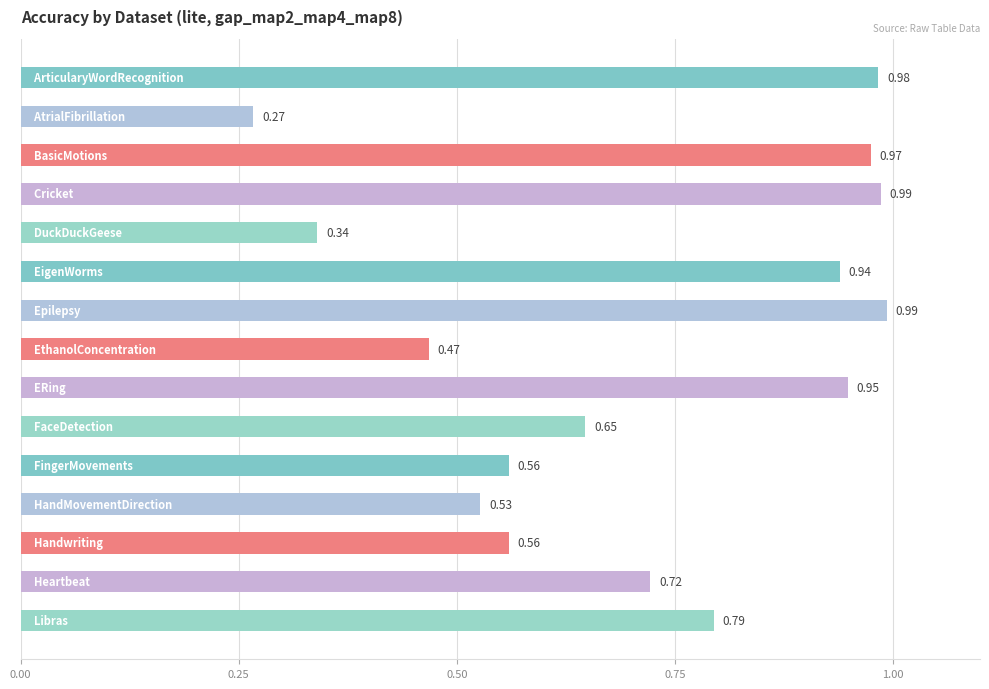

What is the sum of all values?

10.7